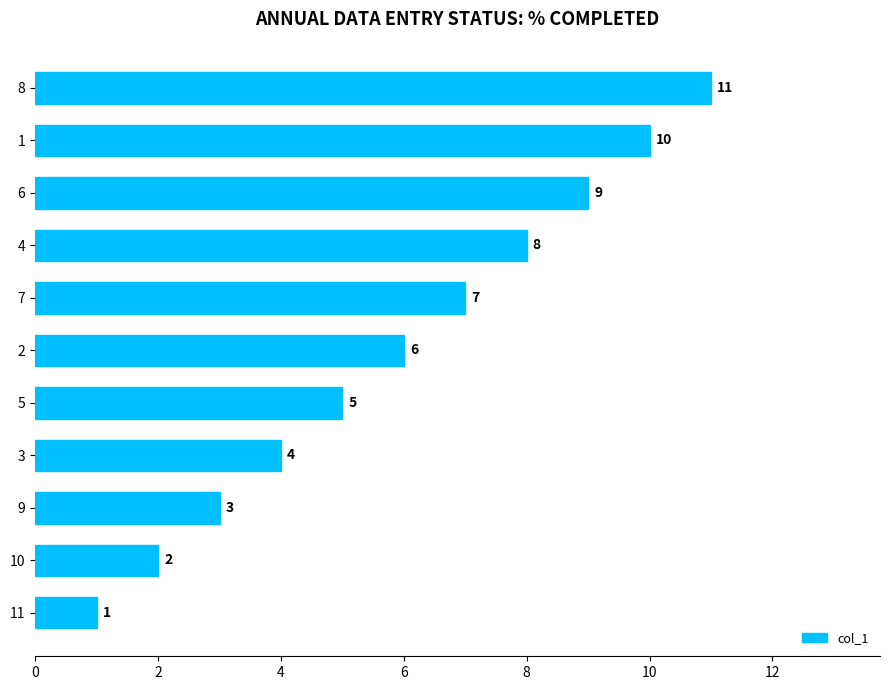

Rank the categories by value from lowest to highest.

11, 10, 9, 3, 5, 2, 7, 4, 6, 1, 8